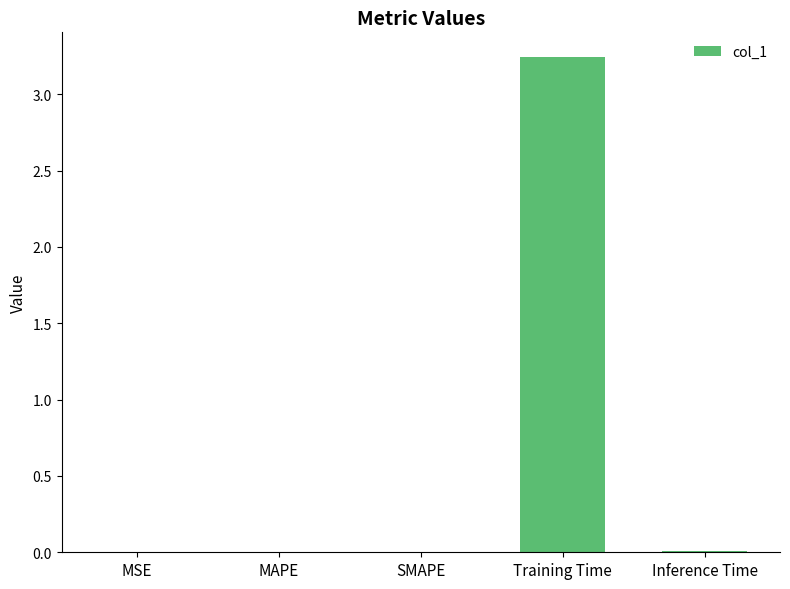

Which category has the highest value across all series?

Training Time